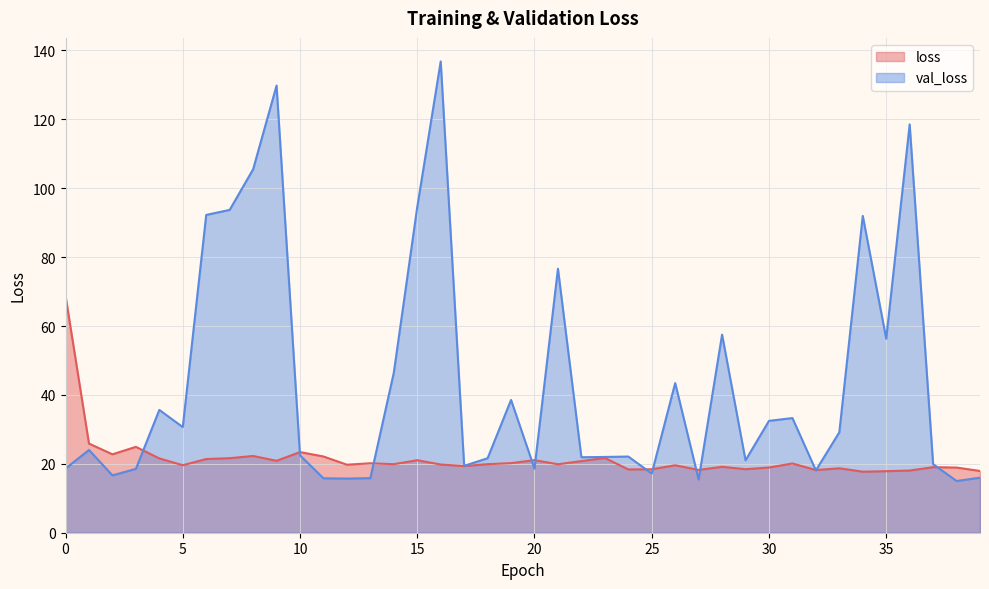

Rank the series by their average value, from lowest to highest.

loss, val_loss